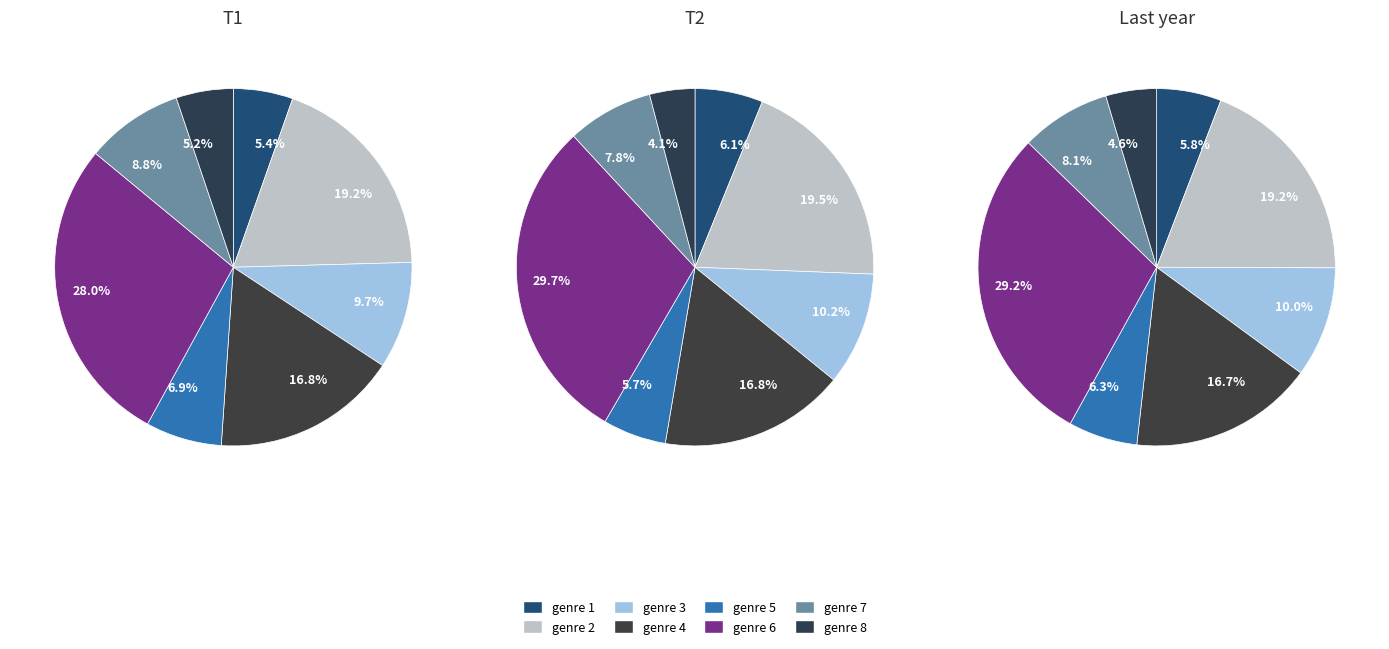

Which category has the smallest portion of the pie?

genre 8